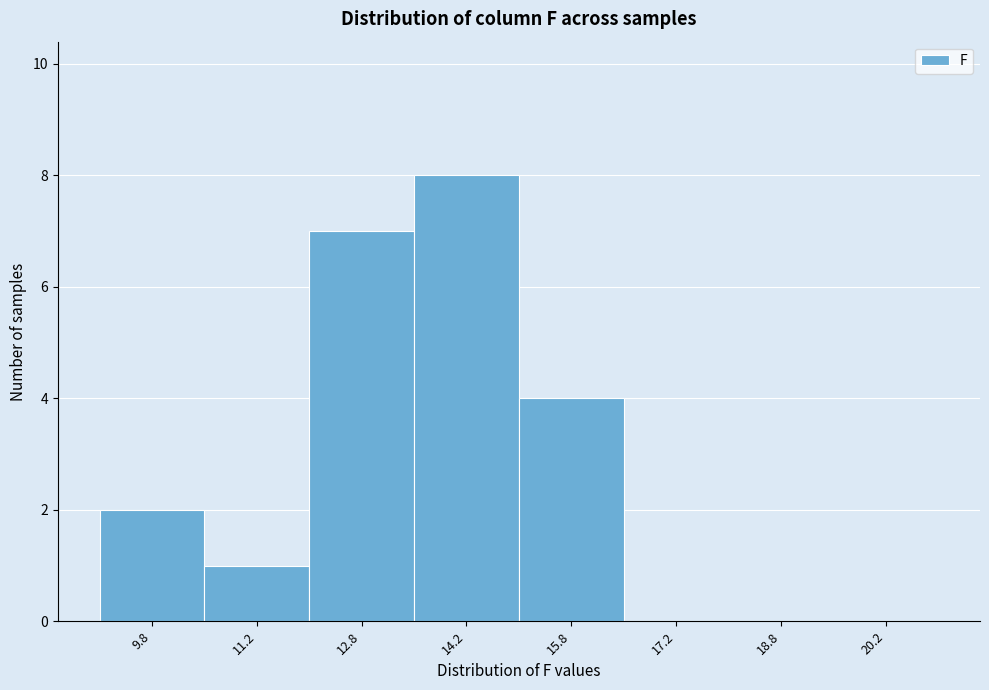

How tall is the bar that spans 9.0 to 10.5 on the x-axis? Neither the bar edges nor the heights are printed on the chart, so give them approximately, as read against the axes.

2